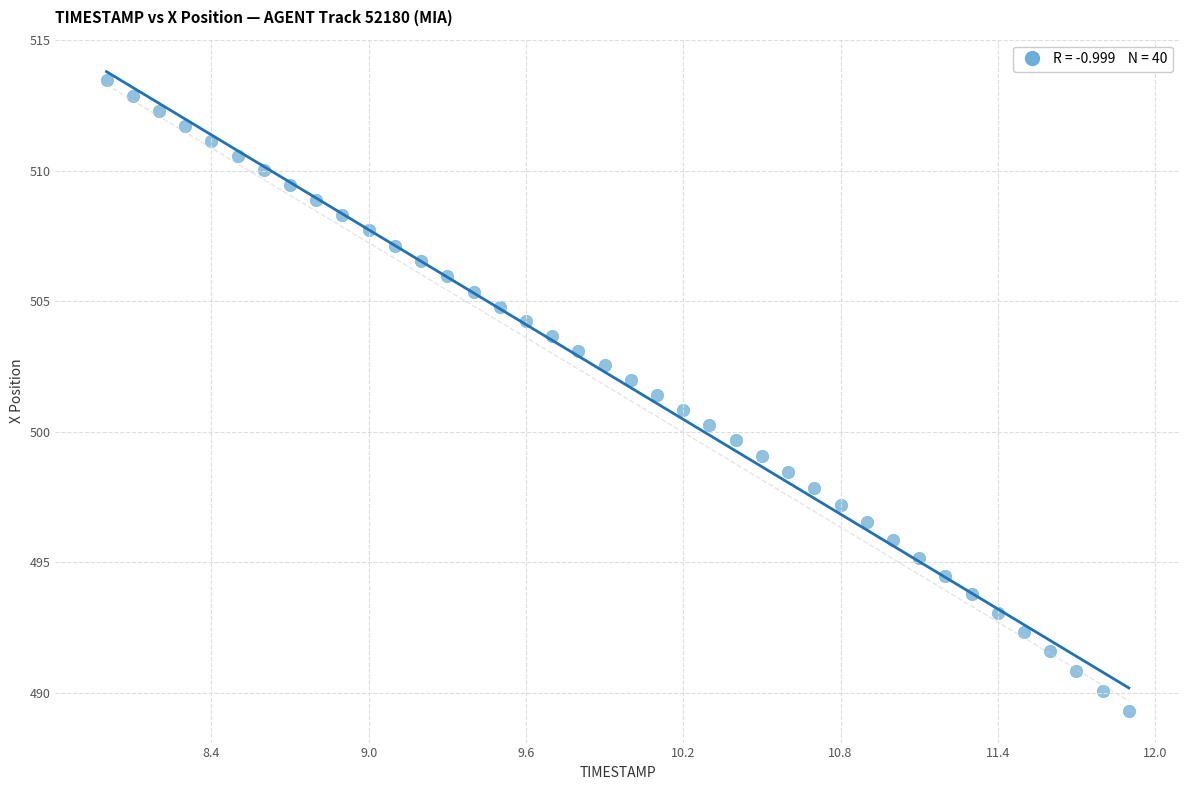

What is the range of X values (max minus min)?

3.9